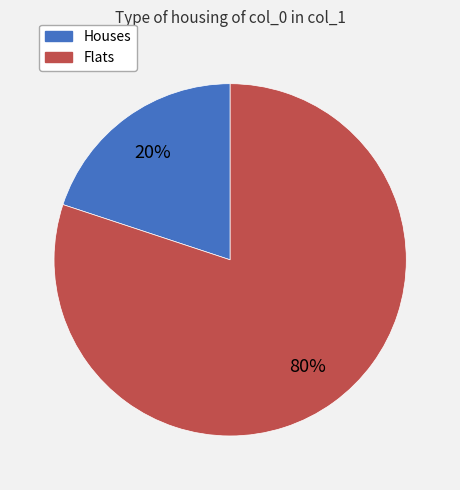

Is there any slice that represents more than half of the pie?

Yes